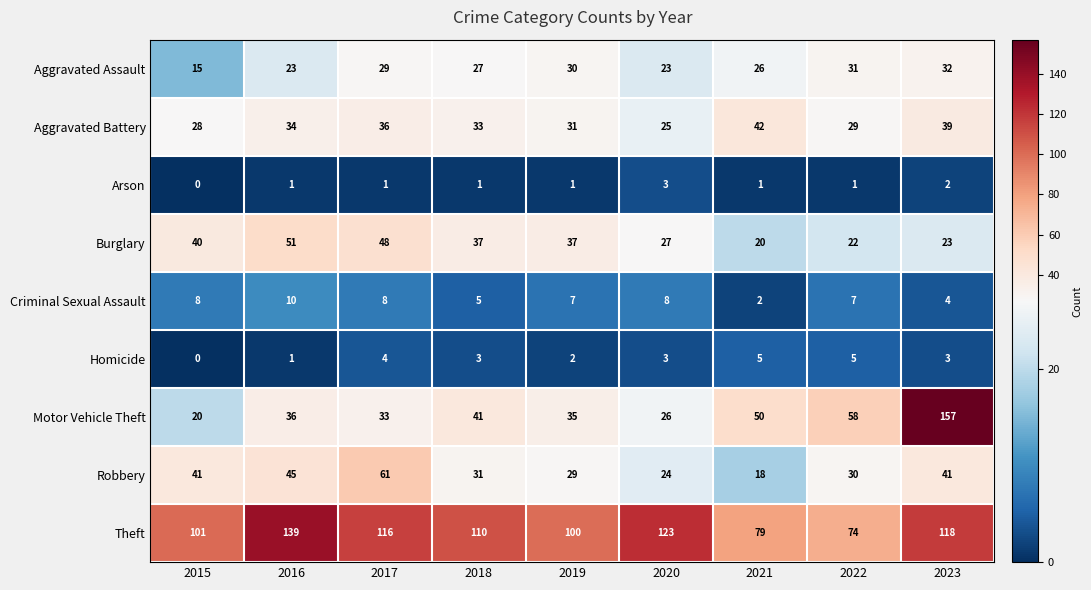

Which series has the widest spread of values?

Motor Vehicle Theft